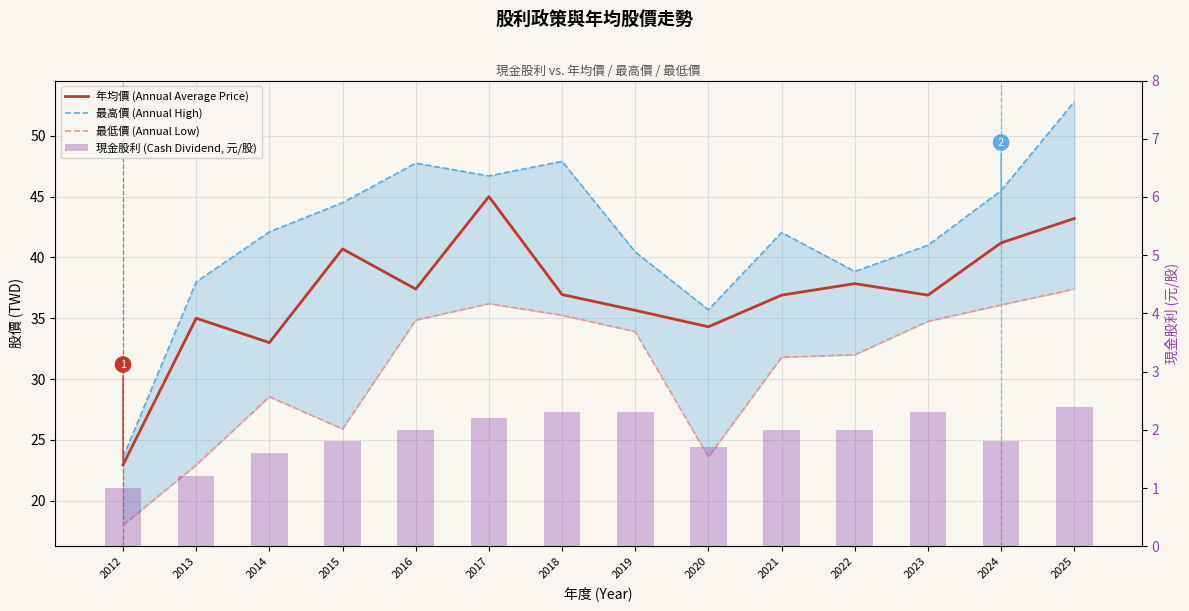

Which category has the lowest value across all series?

2012